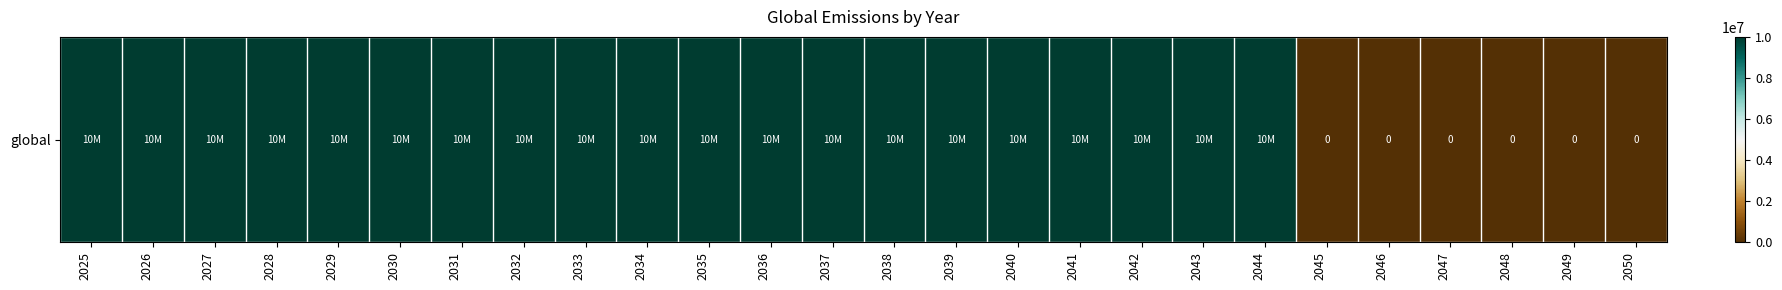

What is the ratio of the value at 2043 to the value at 2031?

1.0